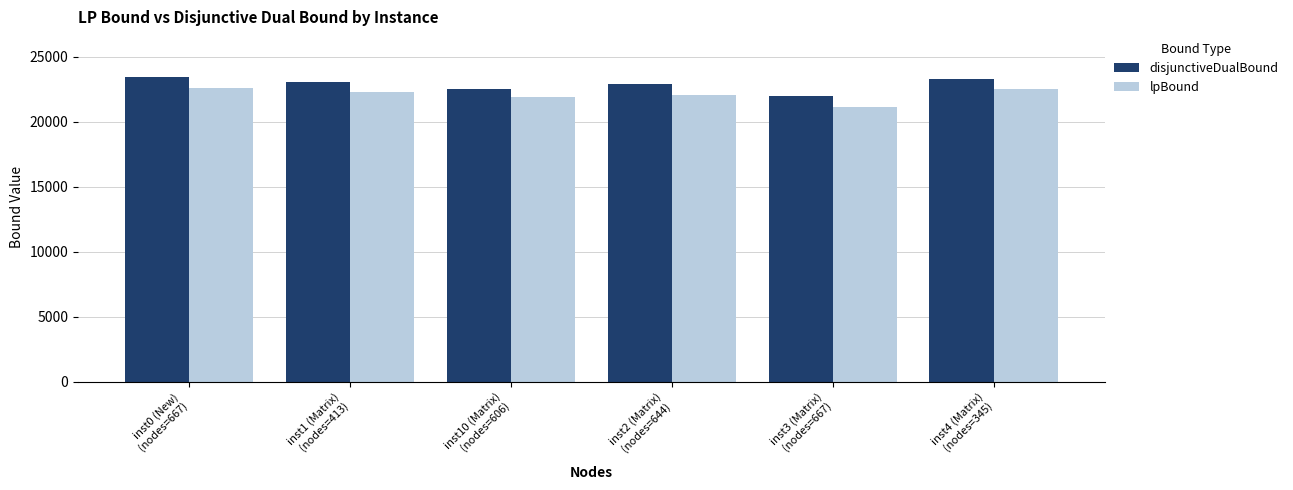

Which label corresponds to the smallest value in the chart?

inst3 (Matrix)
(nodes=667)